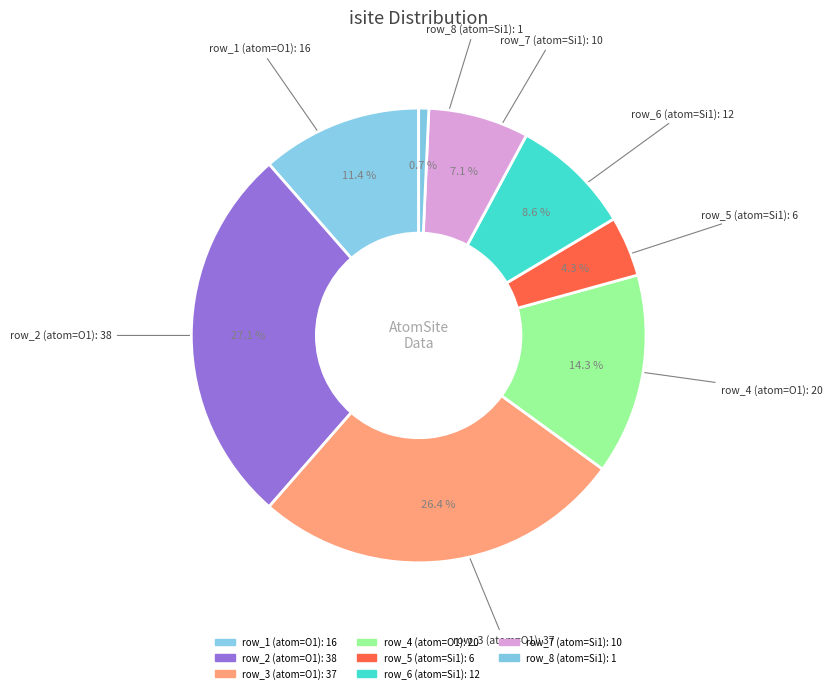

How many slices are in this pie chart?

8